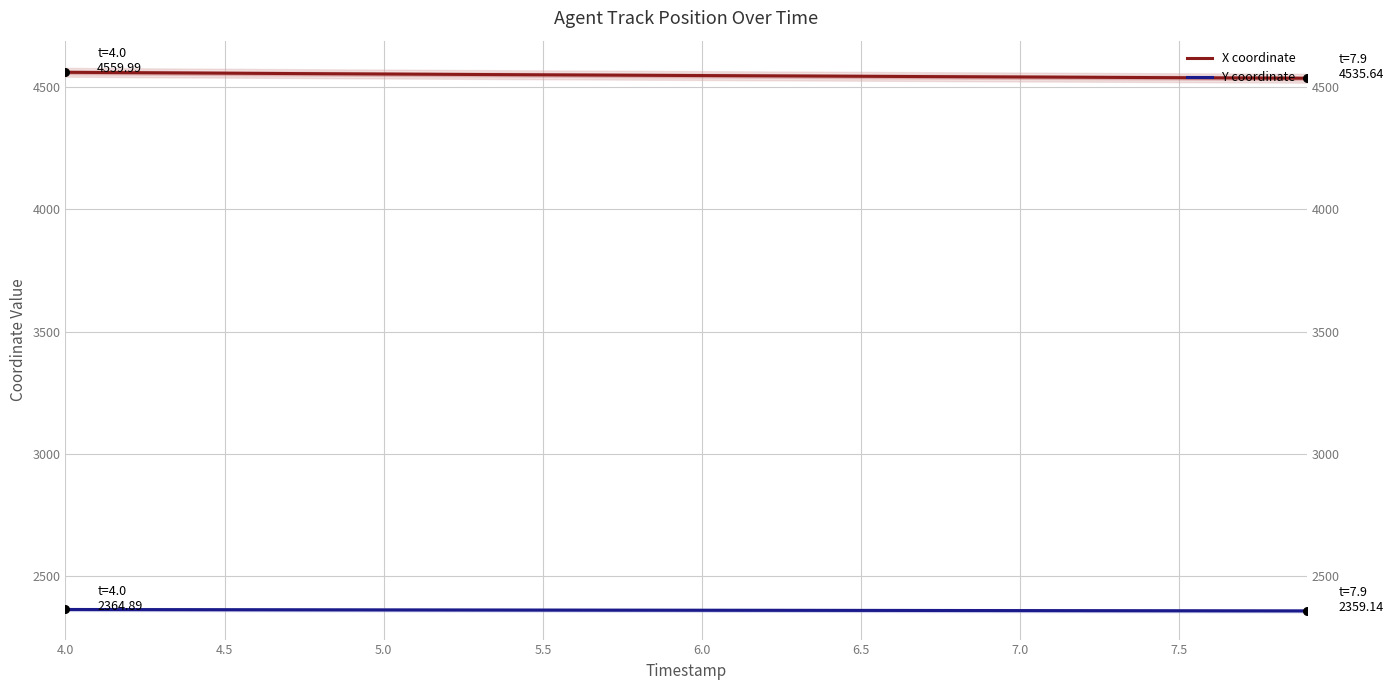

What are all the series names shown in the legend?

X coordinate, Y coordinate